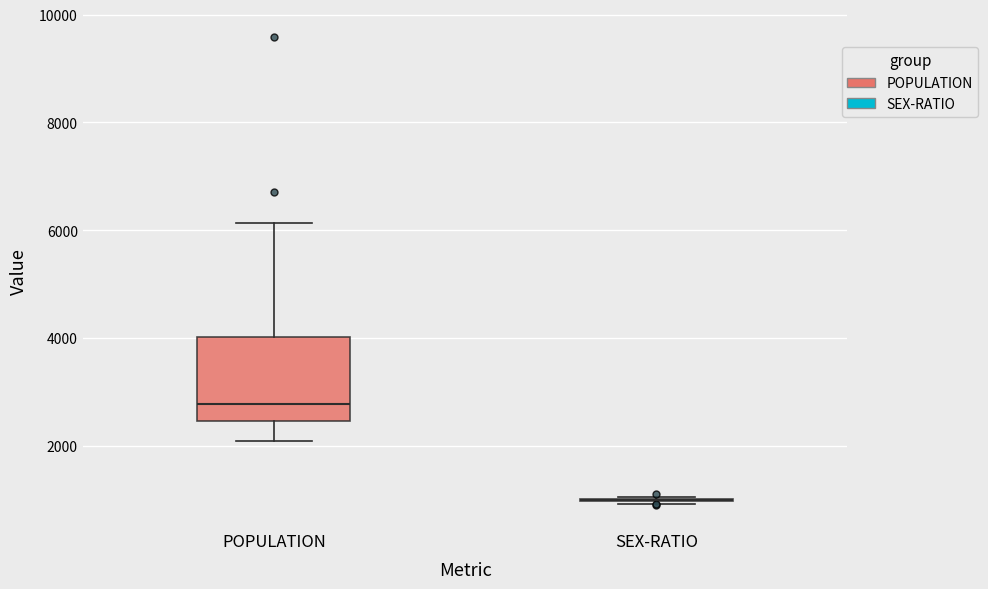

Reading left to right, read every box against the y-axis: the position of its median line, the range the box covers, and the ends of its whiskers. The values are not printed on the chart, so give them approximately, as read against the axis.

POPULATION: median 2800, box 2400 to 4000, whiskers 2000 to 6200
SEX-RATIO: box collapsed to a line at 1000, whiskers 1000 to 1000